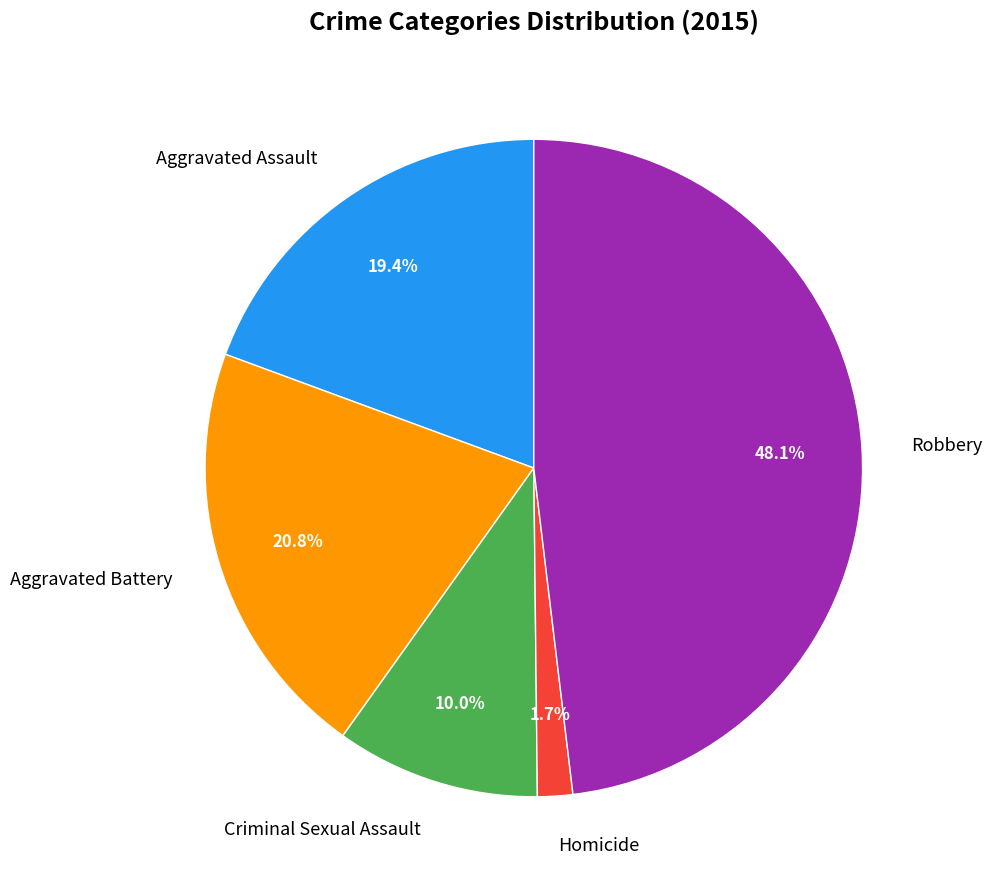

Between Robbery and Aggravated Battery, which is larger?

Robbery